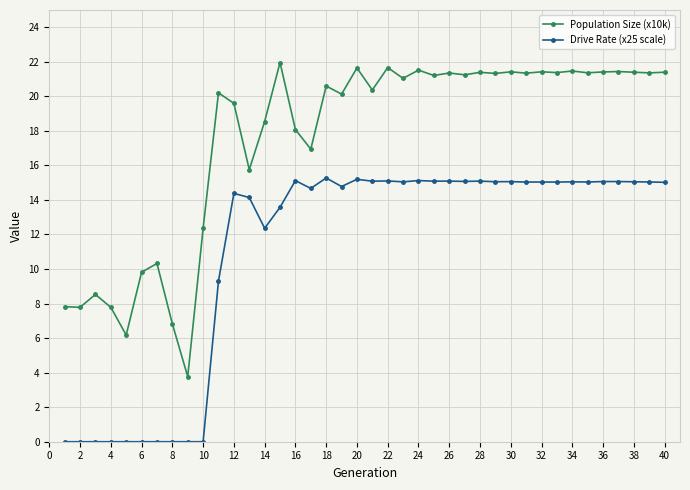

True or false: Drive Rate (x25 scale) and Population Size (x10k) intersect in this chart.

False